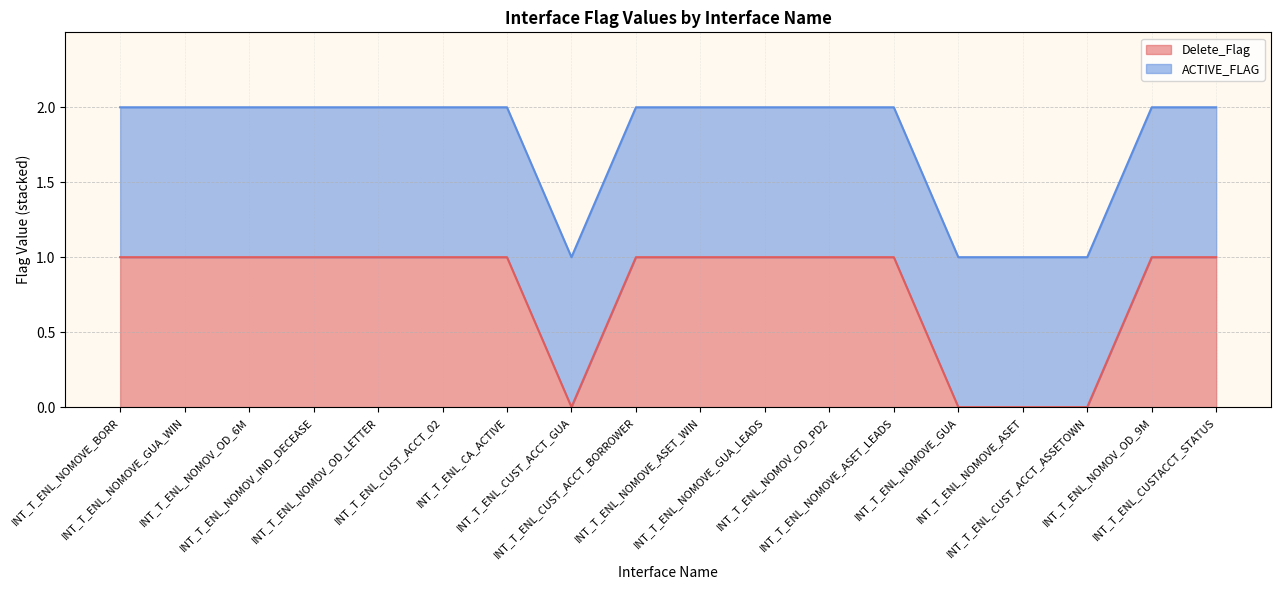

Reading left to right, what are all the values shown in this chart?

1	1	1	1	1	1	1	0	1	1	1	1	1	0	0	0	1	1